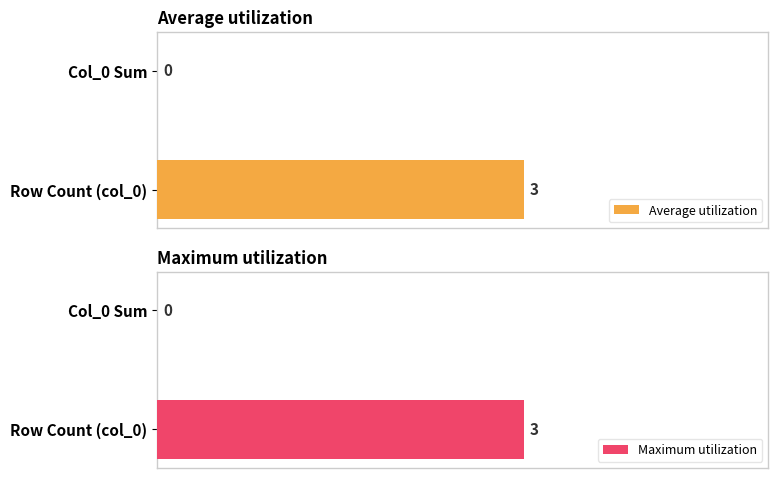

The Maximum utilization series shows -1 at 1. True or false?

False